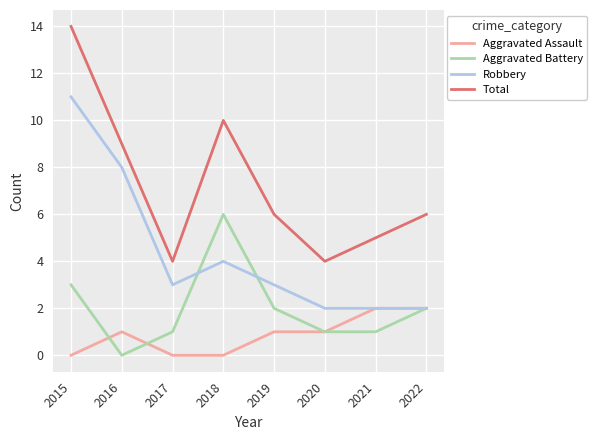

Does the chart display data point markers on the line(s)?

No